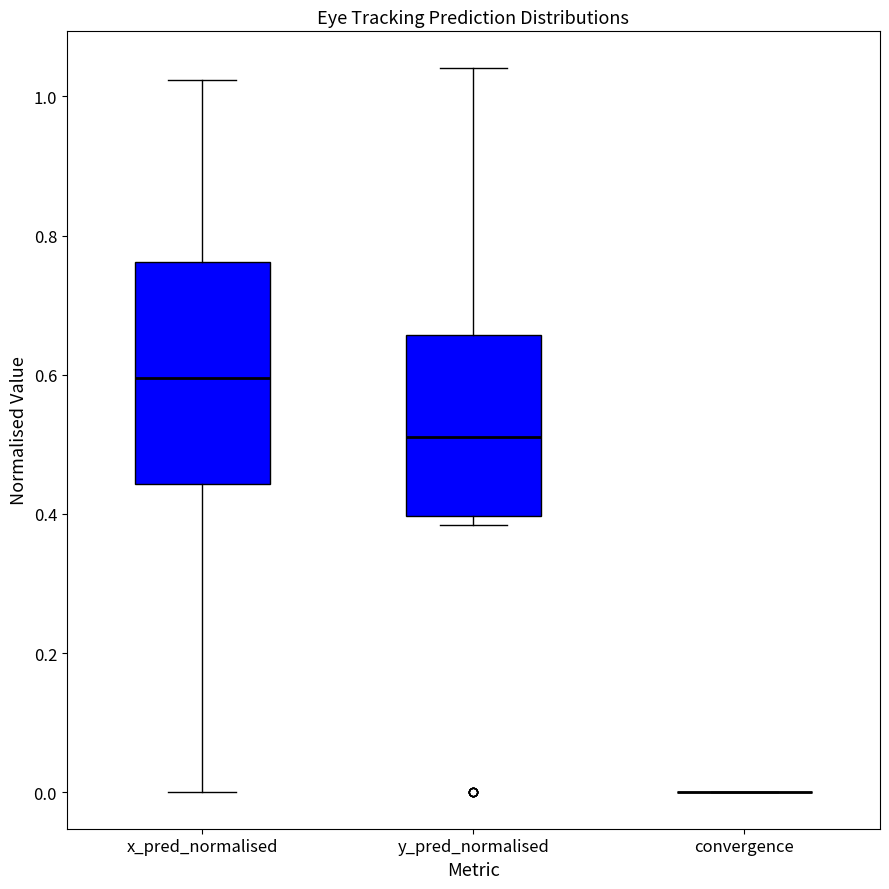

Where does the median line of the box for y_pred_normalised sit on the y-axis? The values are not printed on the chart, so give them approximately, as read against the axis.

0.52